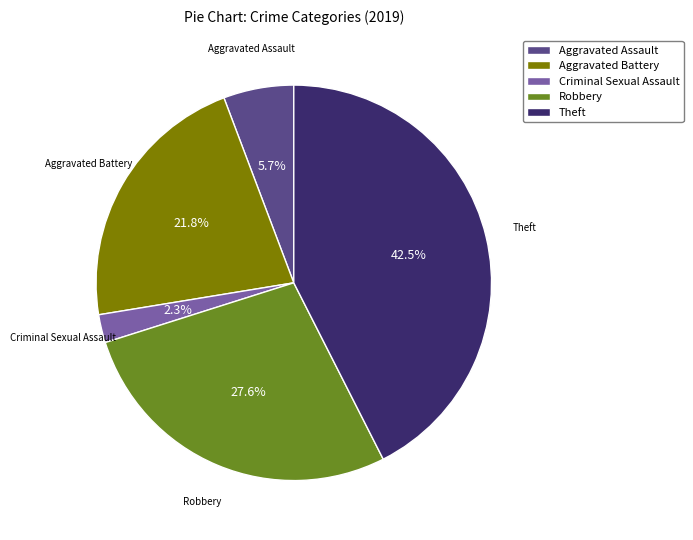

What percentage is the Robbery slice, to the nearest percent?

28%